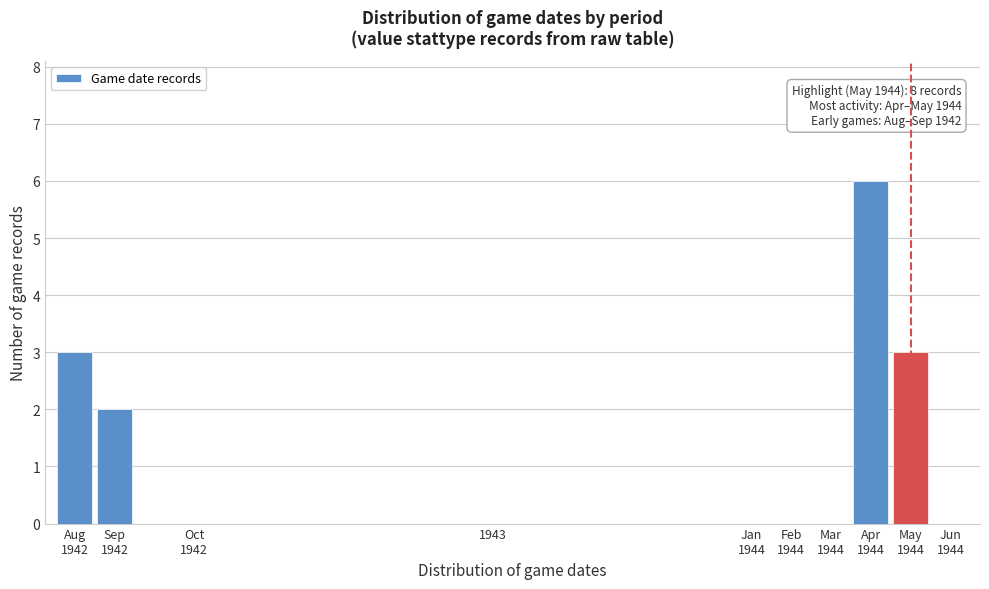

What is the maximum value shown in the chart?

6